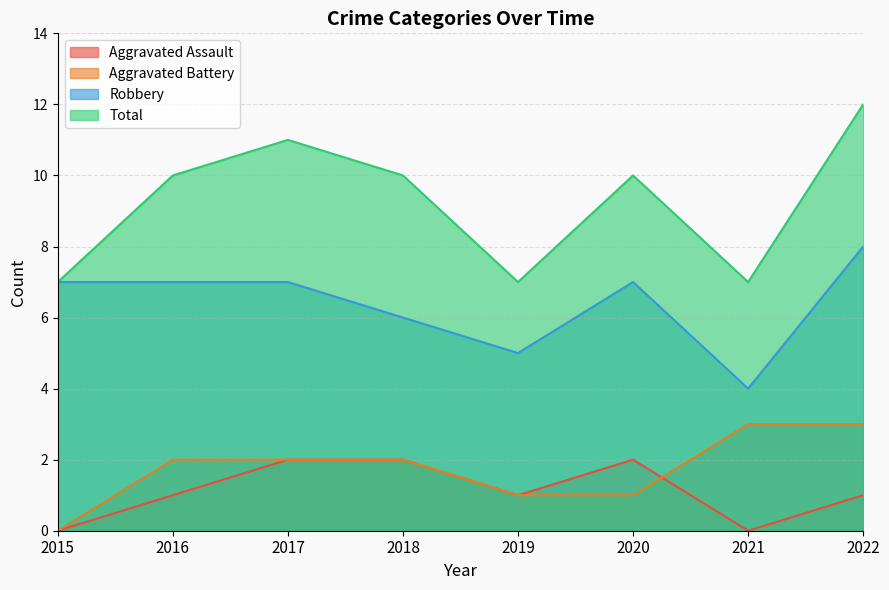

Rank the categories by Aggravated Assault value from highest to lowest.

2017, 2018, 2020, 2016, 2019, 2022, 2015, 2021